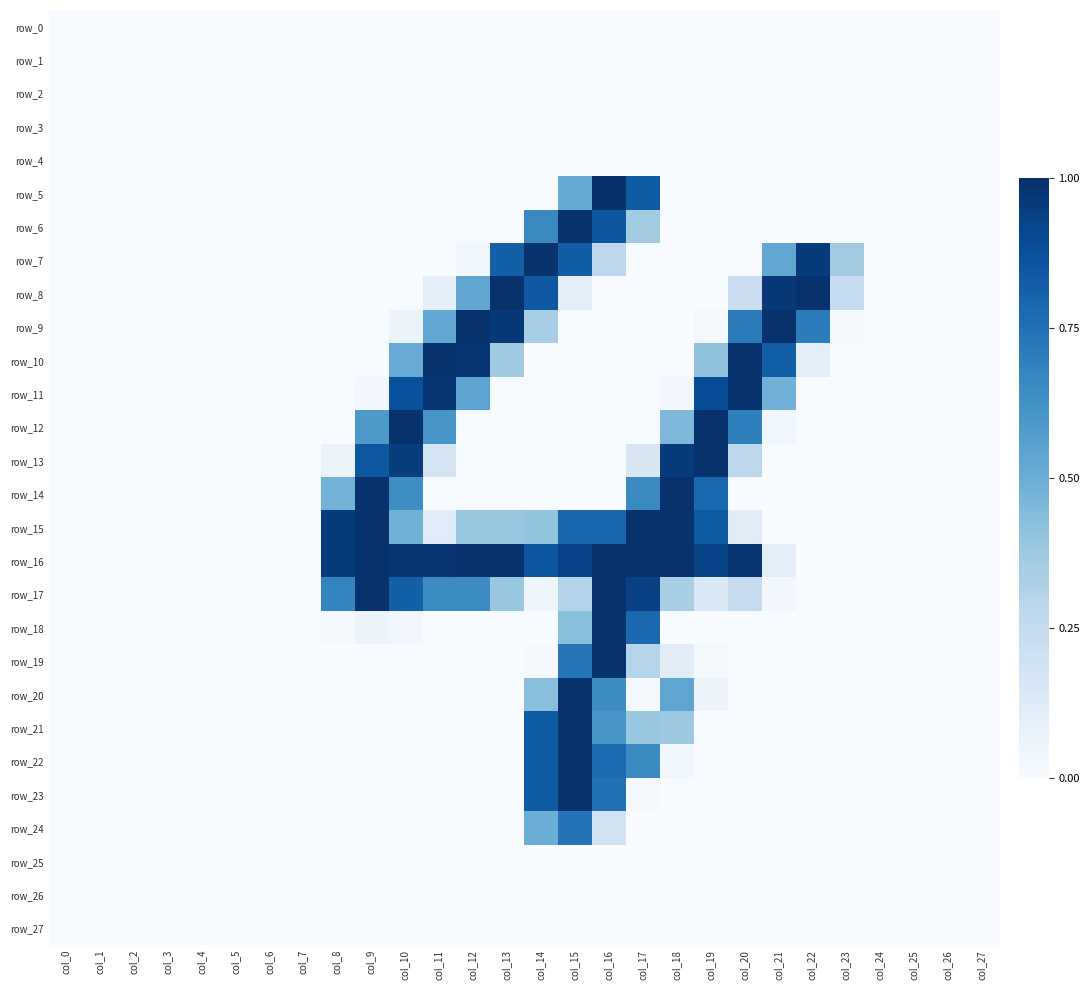

What is the spread (max minus min) of values at col_20?

1.0